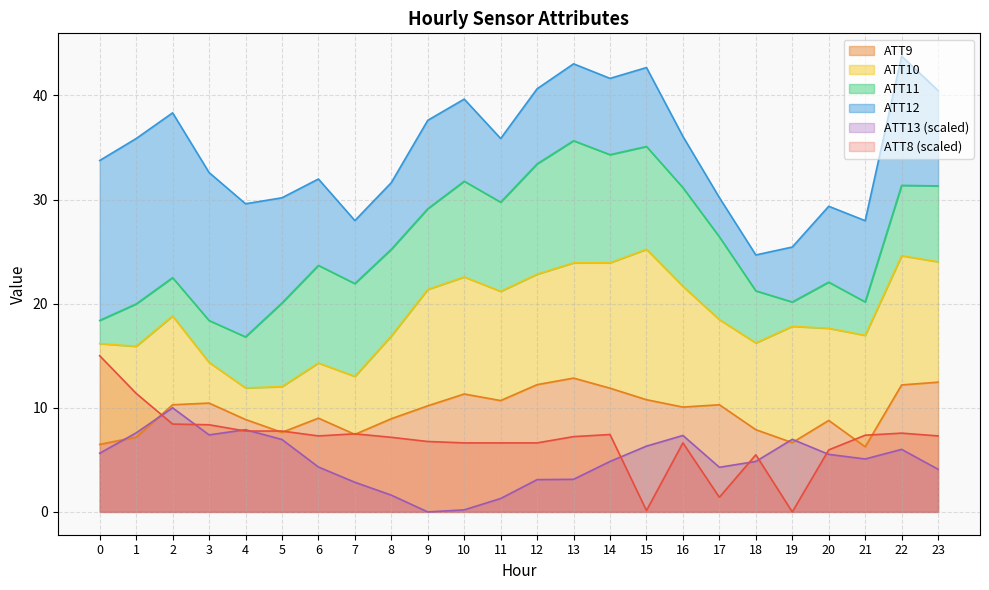

What is the maximum value for ATT9?

12.9